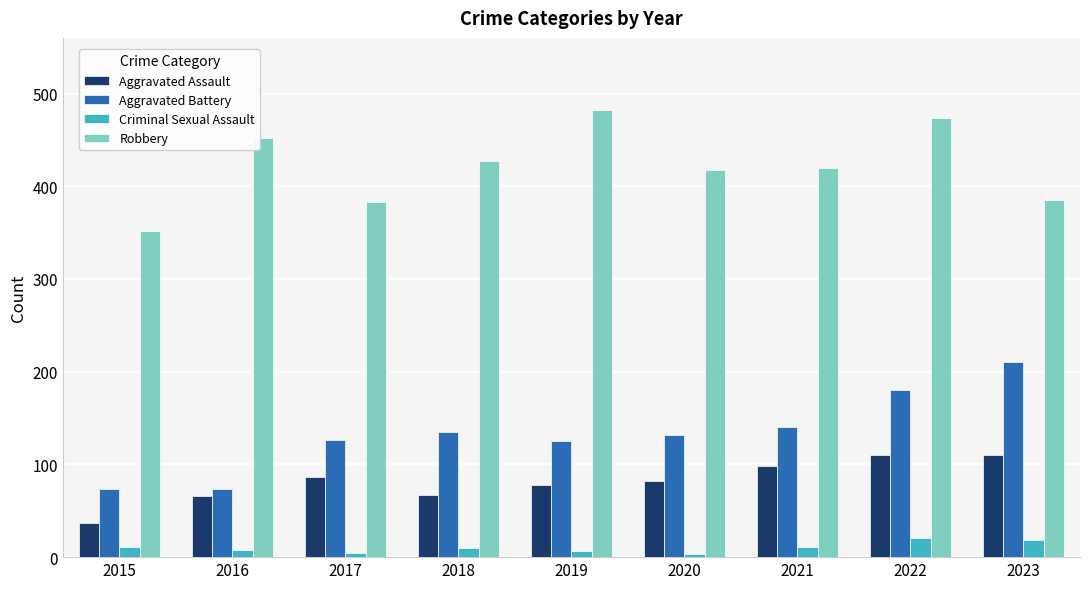

Is the value of Robbery at 2022 greater than the value of Aggravated Assault at 2021?

Yes